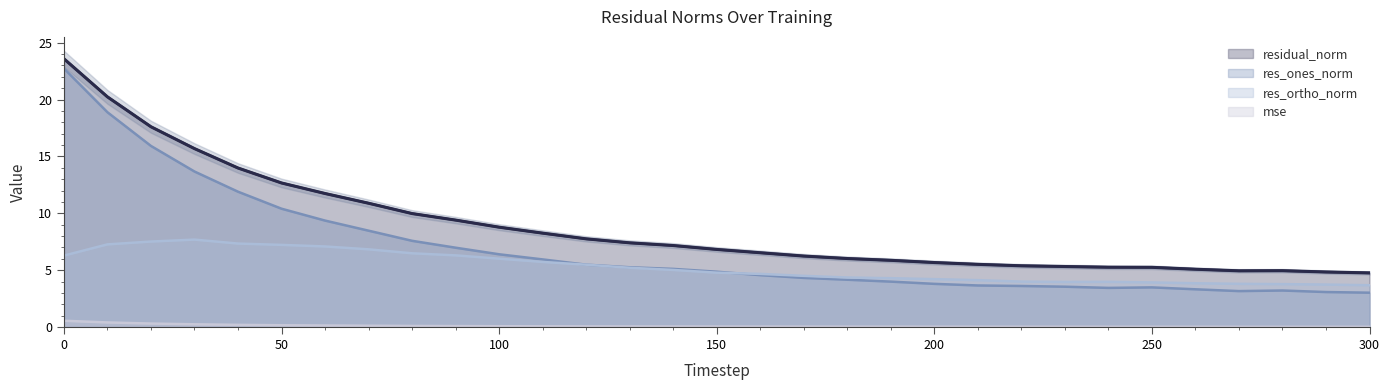

How many data points in res_ones_norm are less than 4?

12